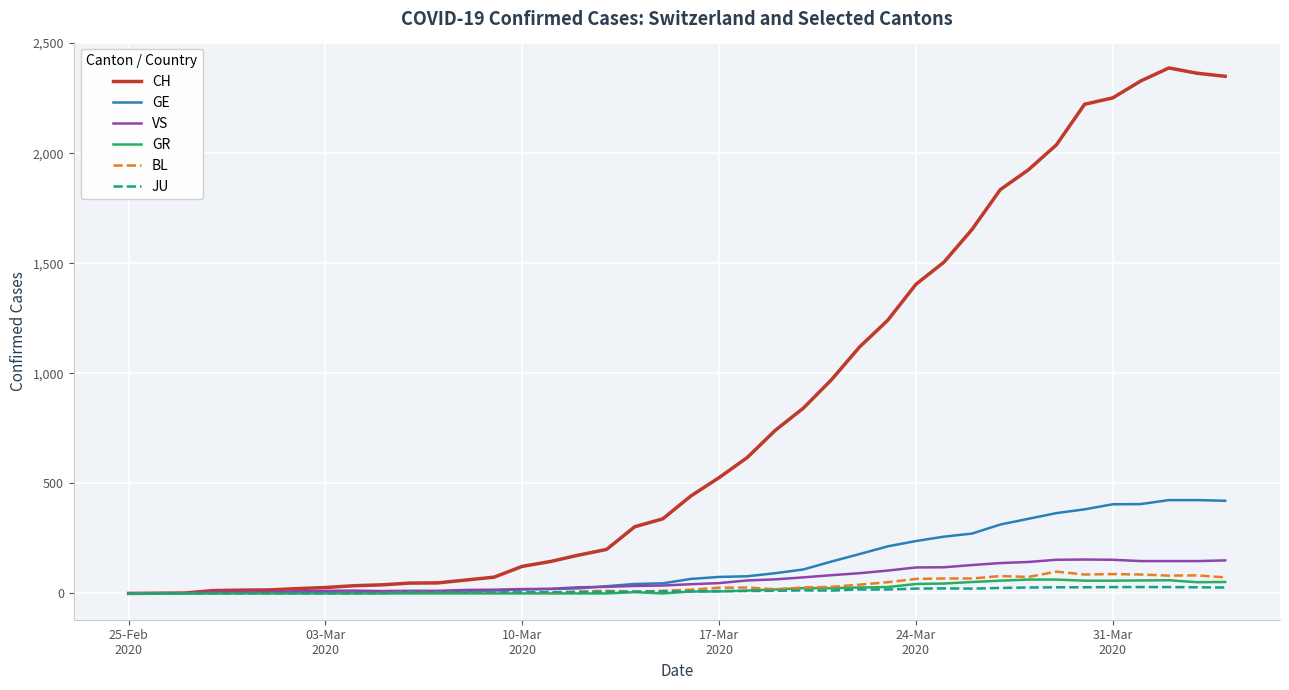

What is the maximum value shown in the chart?

2387